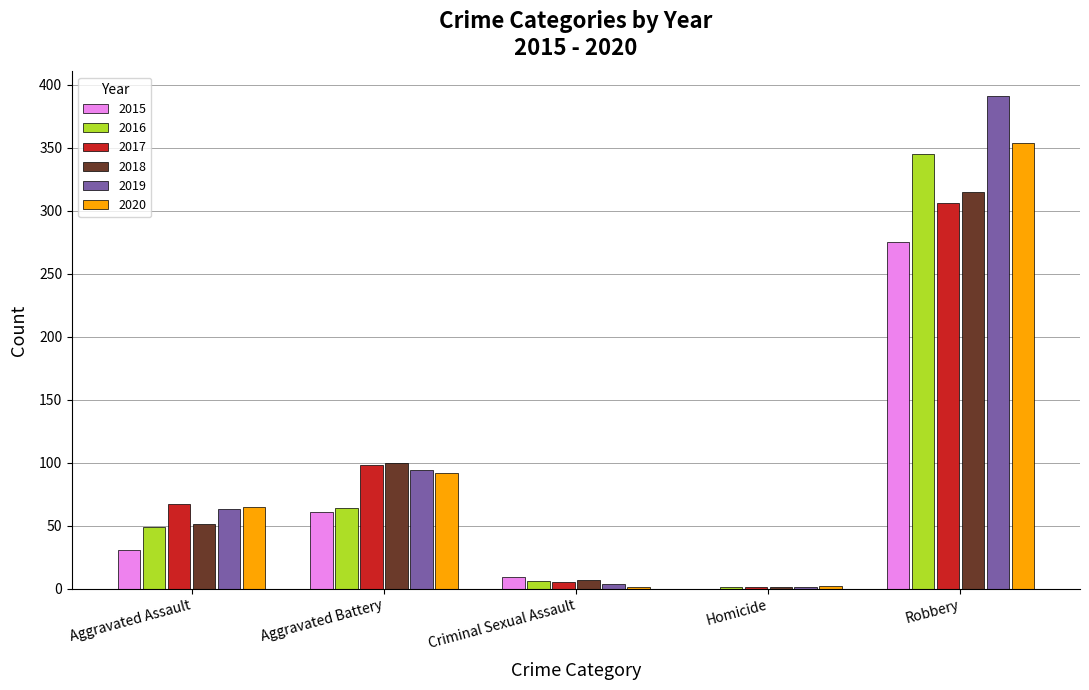

What is the sum of all 2019 values?

553